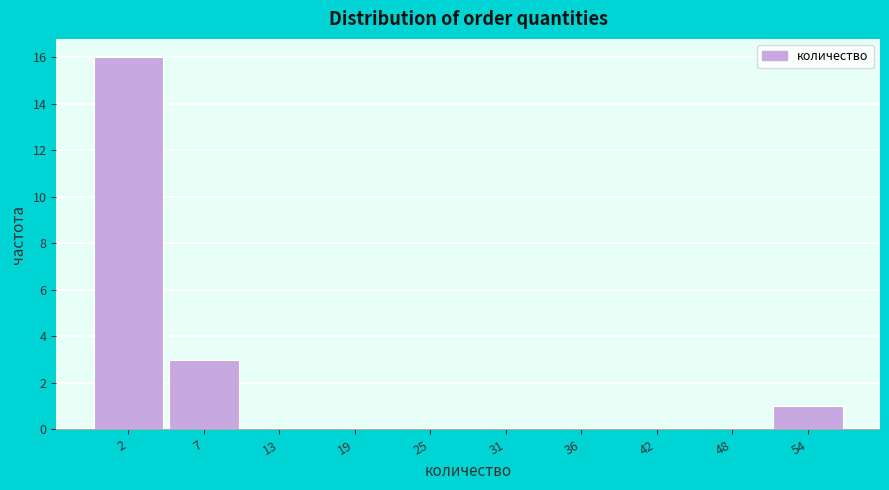

Reading left to right, extract all data points from this chart.

2=16	7=3	13=0	19=0	25=0	31=0	36=0	42=0	48=0	54=1